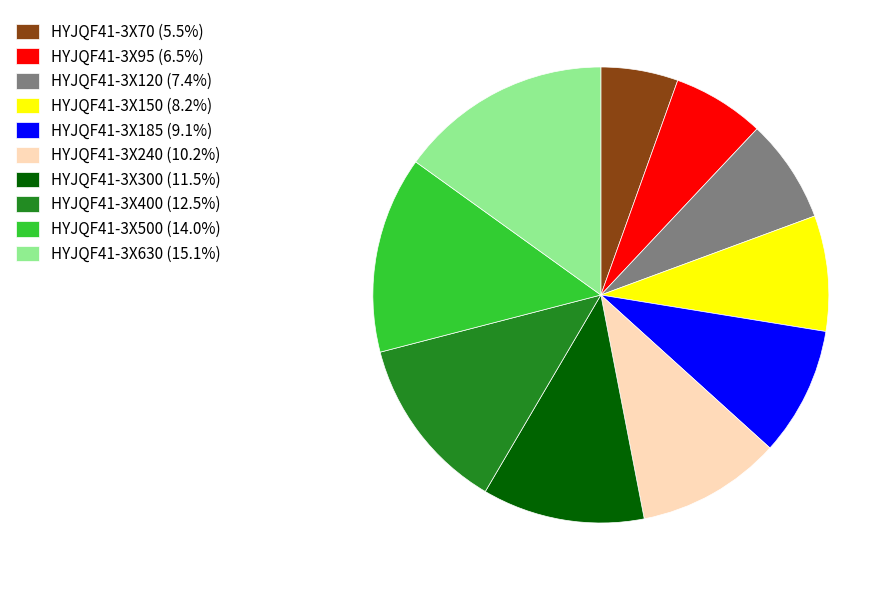

Rank the categories by value from lowest to highest.

HYJQF41-3X70, HYJQF41-3X95, HYJQF41-3X120, HYJQF41-3X150, HYJQF41-3X185, HYJQF41-3X240, HYJQF41-3X300, HYJQF41-3X400, HYJQF41-3X500, HYJQF41-3X630